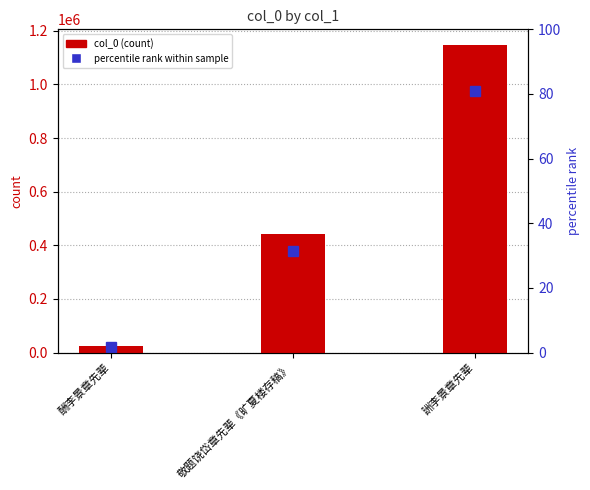

Where is the data nearest to the value 586654?

敬题饶岱章先辈《旷夏楼存稿》